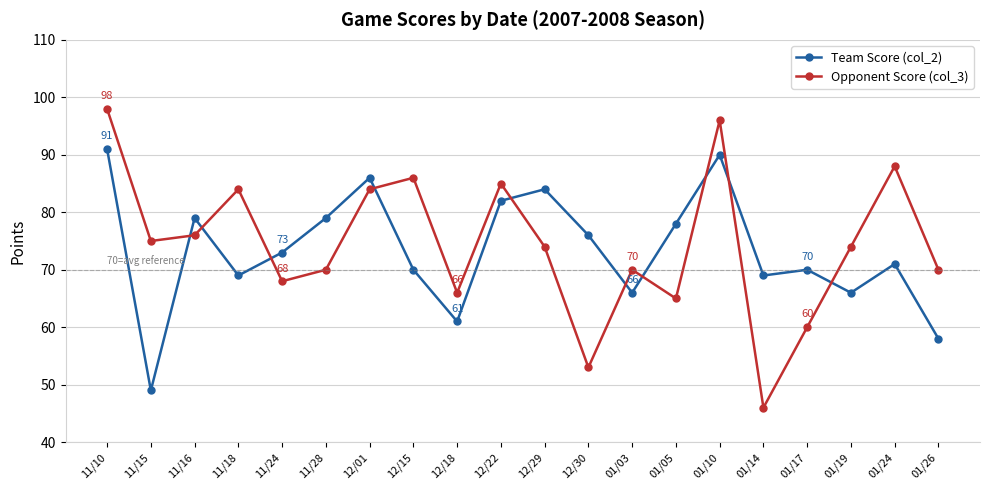

Reading left to right, transcribe all the data shown in this chart.

Team Score (col_2): 11/10=91	11/15=49	11/16=79	11/18=69	11/24=73	11/28=79	12/01=86	12/15=70	12/18=61	12/22=82	12/29=84	12/30=76	01/03=66	01/05=78	01/10=90	01/14=69	01/17=70	01/19=66	01/24=71	01/26=58
Opponent Score (col_3): 11/10=98	11/15=75	11/16=76	11/18=84	11/24=68	11/28=70	12/01=84	12/15=86	12/18=66	12/22=85	12/29=74	12/30=53	01/03=70	01/05=65	01/10=96	01/14=46	01/17=60	01/19=74	01/24=88	01/26=70